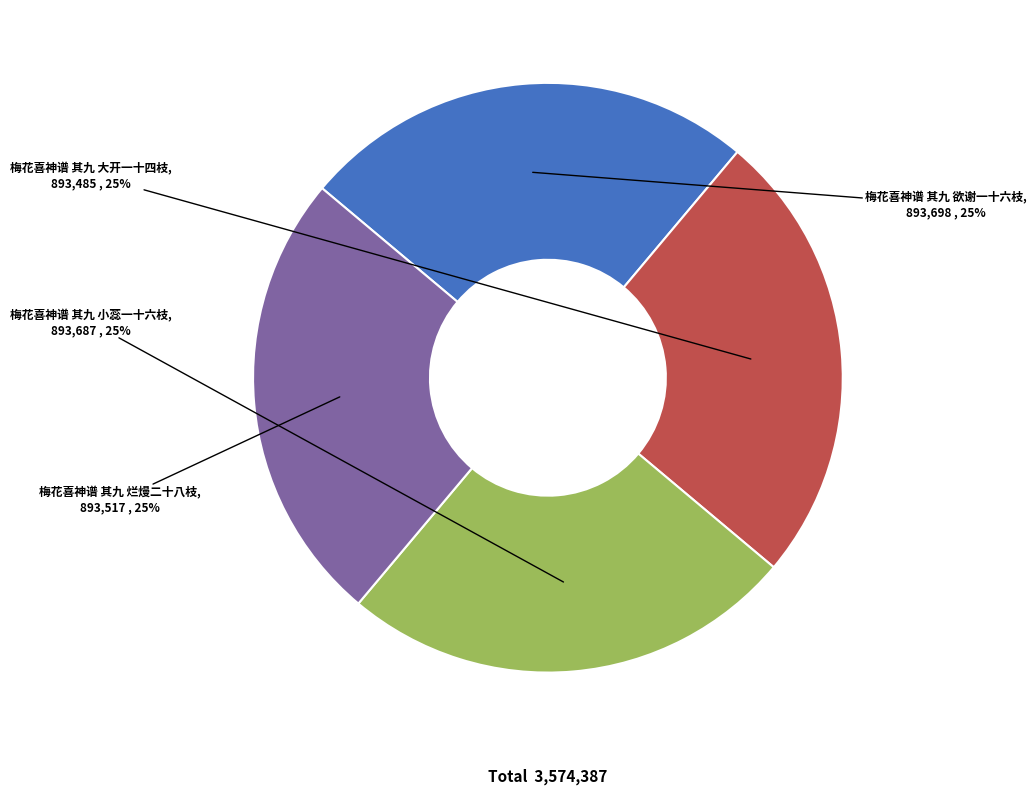

To the nearest percent, what portion does 梅花喜神谱 其九 烂熳二十八枝 represent?

25%